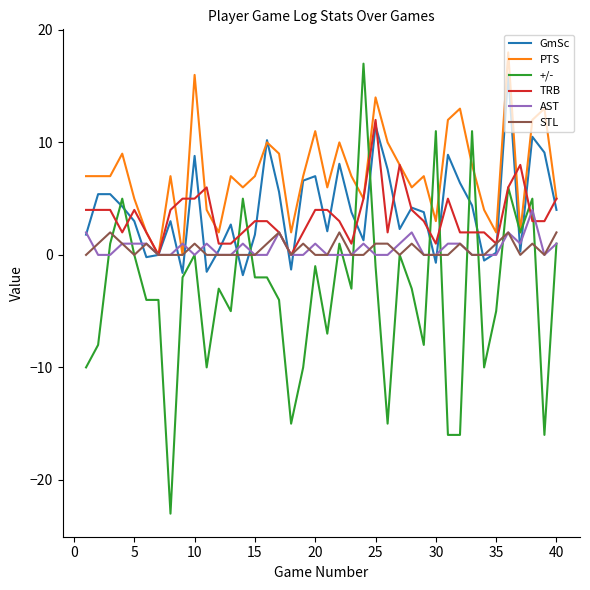

What are all the series names shown in the legend?

GmSc, PTS, +/-, TRB, AST, STL